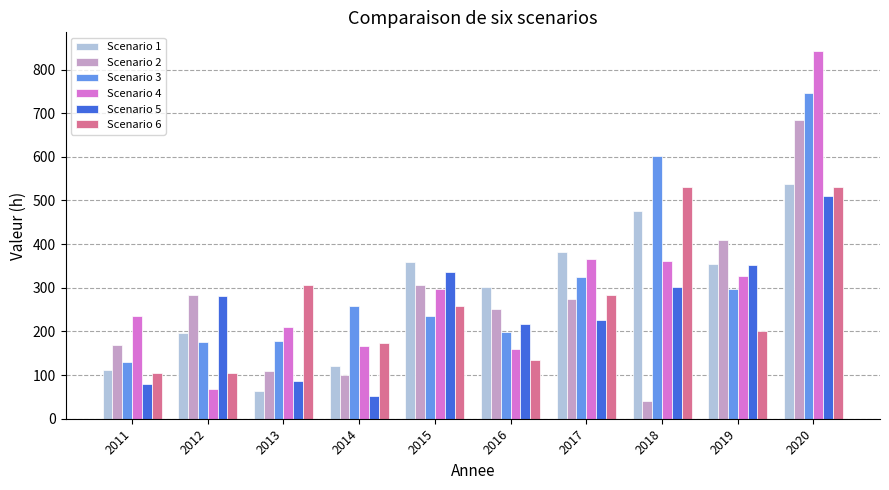

What is the approximate value of Scenario 6 at 2013, to the nearest 10?

310